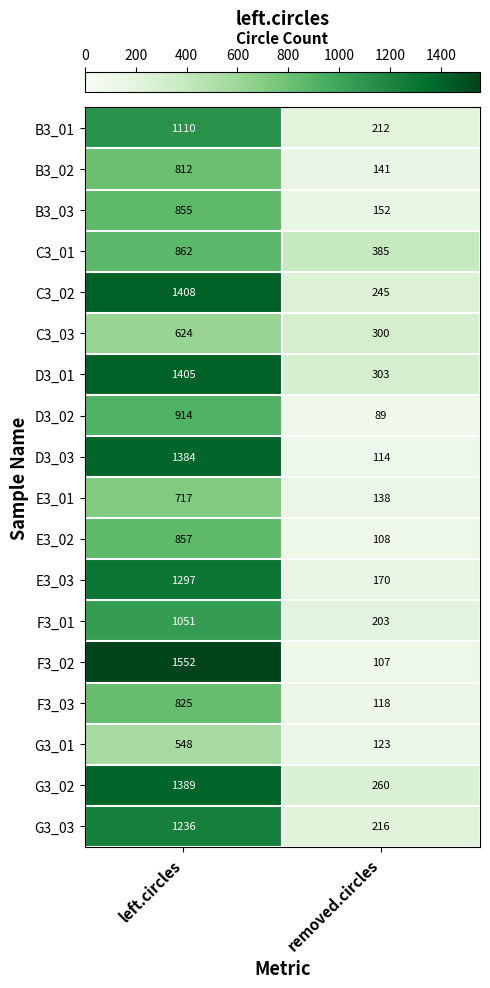

What value does the F3_02 series have at removed.circles?

107